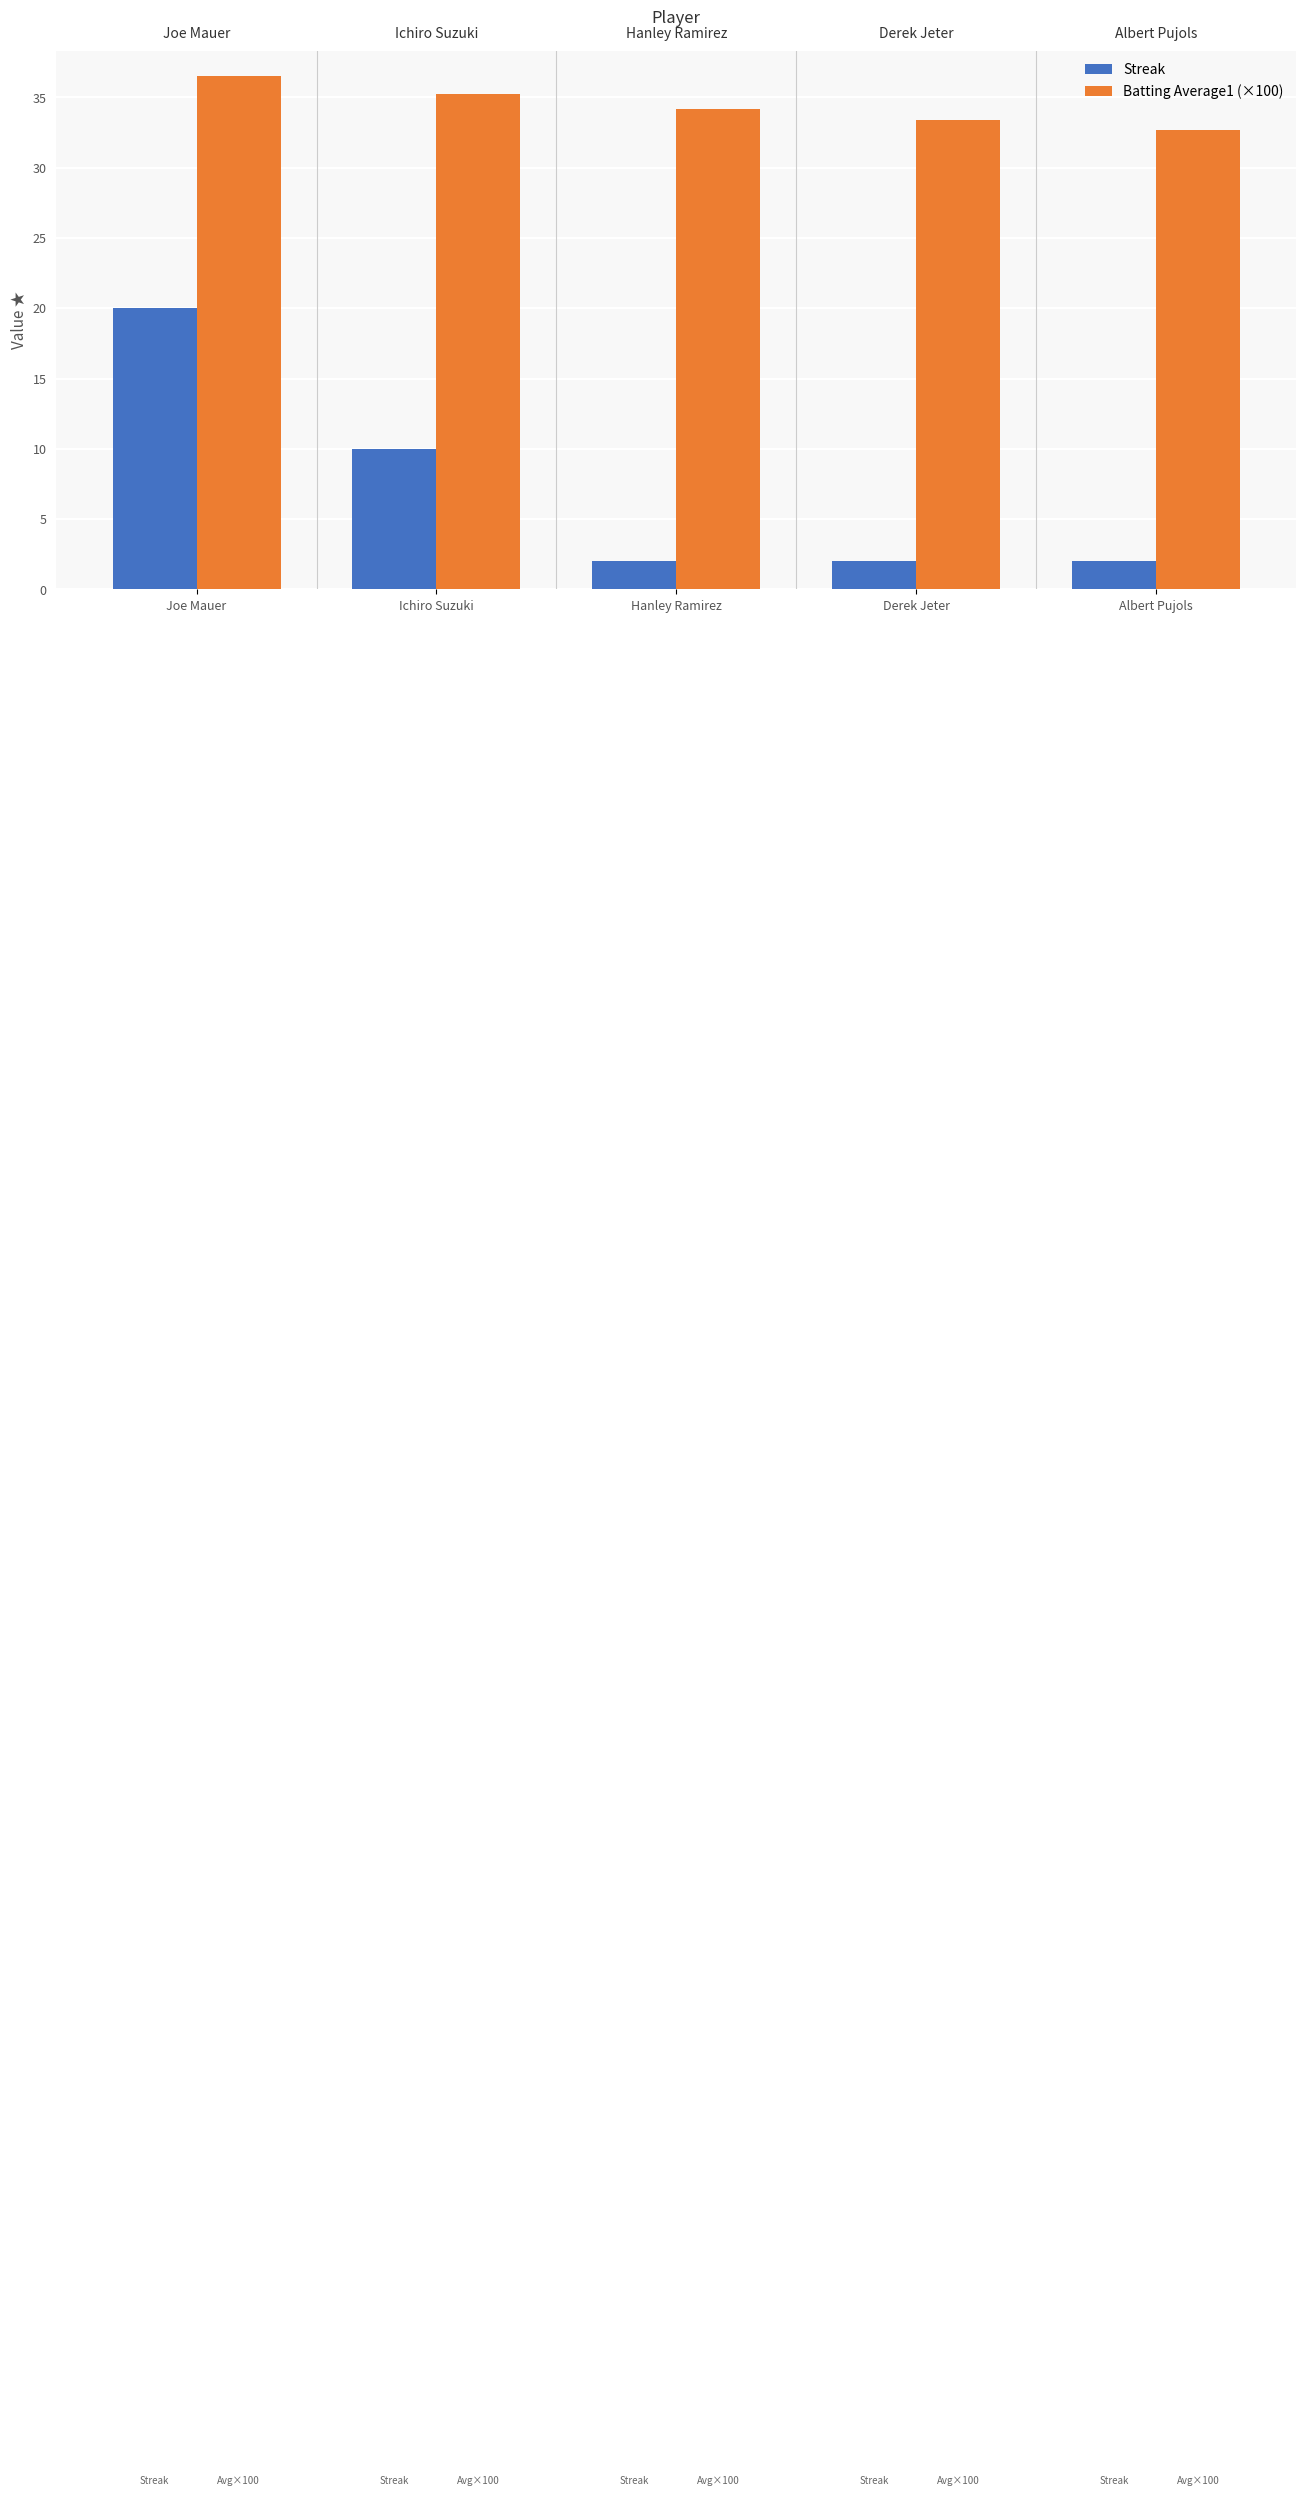

What is the total value across all series at Ichiro Suzuki?

45.2